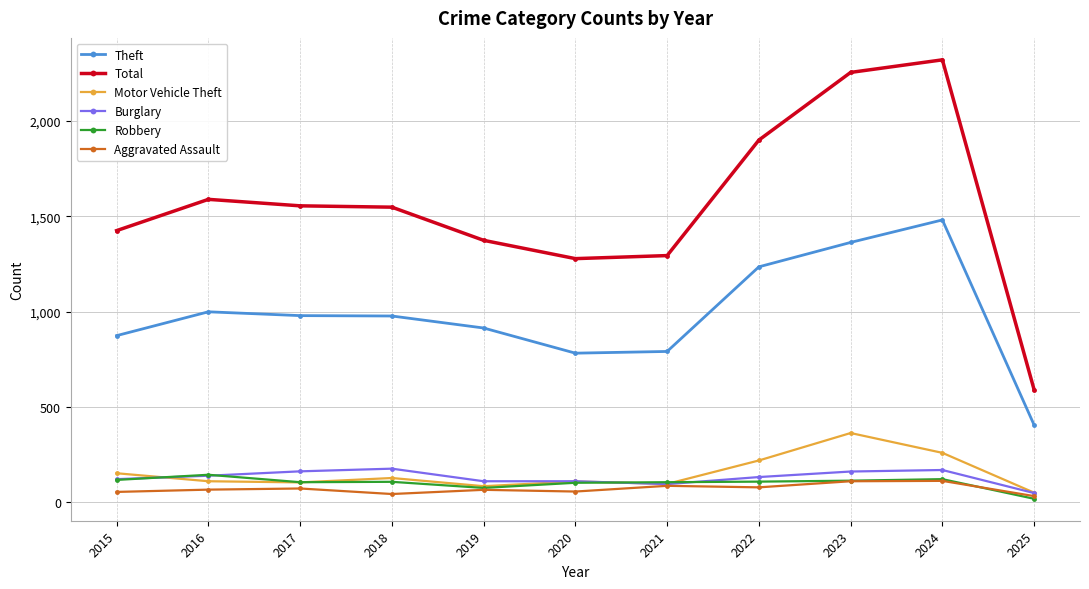

At how many categories does at least one series exceed 1341?

8